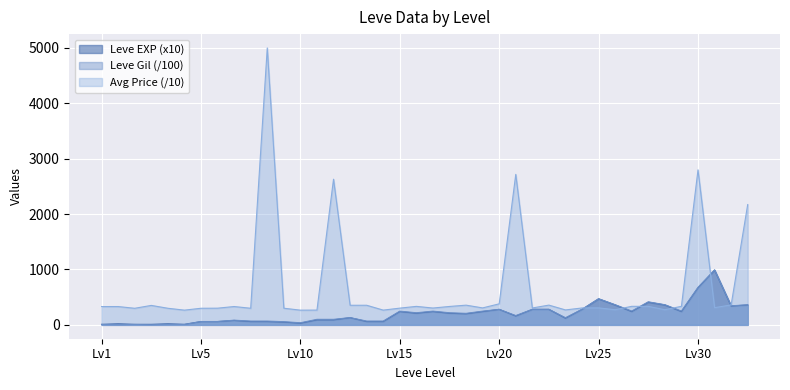

True or false: Leve EXP and Leve Gil cross at least once.

True